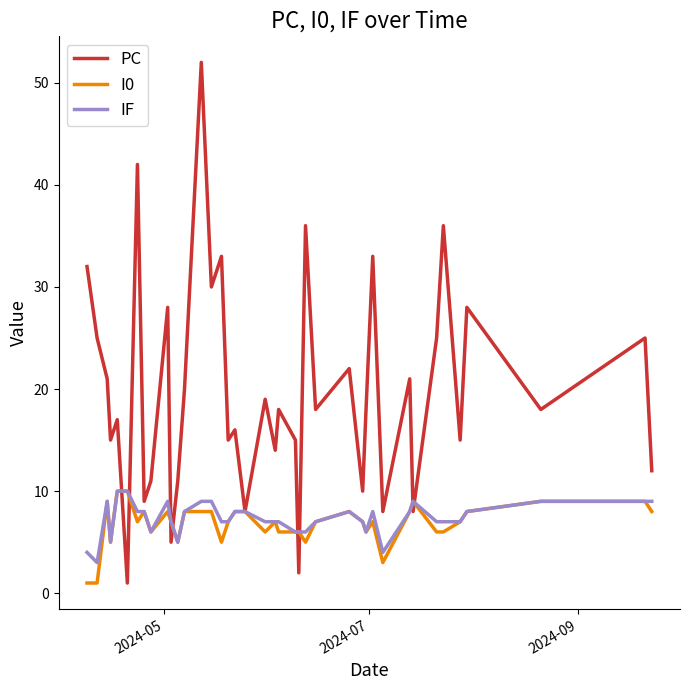

How many lines are shown in the chart?

3